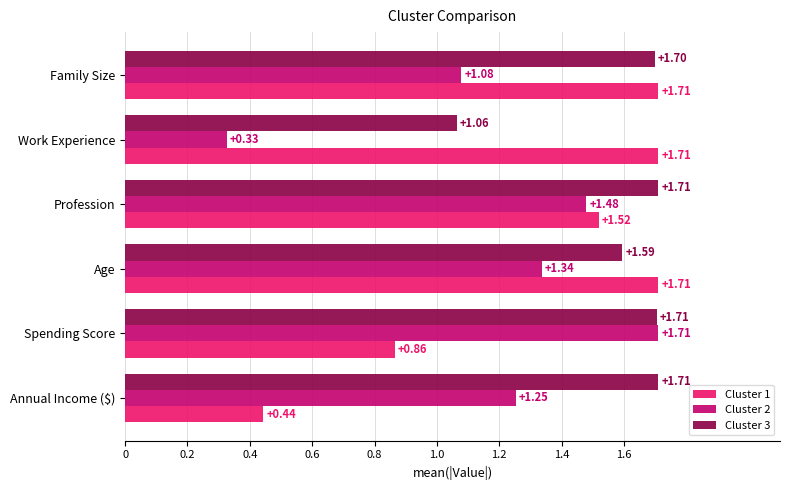

At Age, list the series in order from largest to smallest.

Cluster 1, Cluster 3, Cluster 2